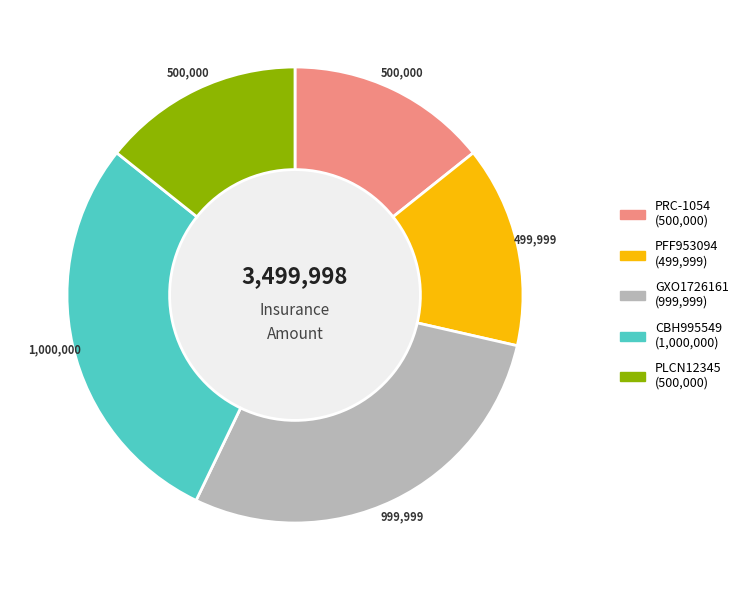

Count the number of slices in the pie.

5